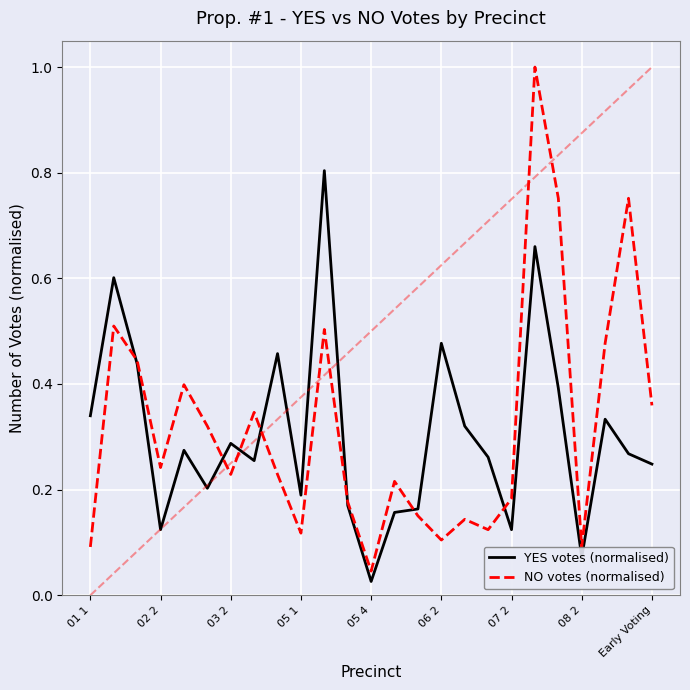

What are all the series names shown in the legend?

YES votes (normalised), NO votes (normalised)